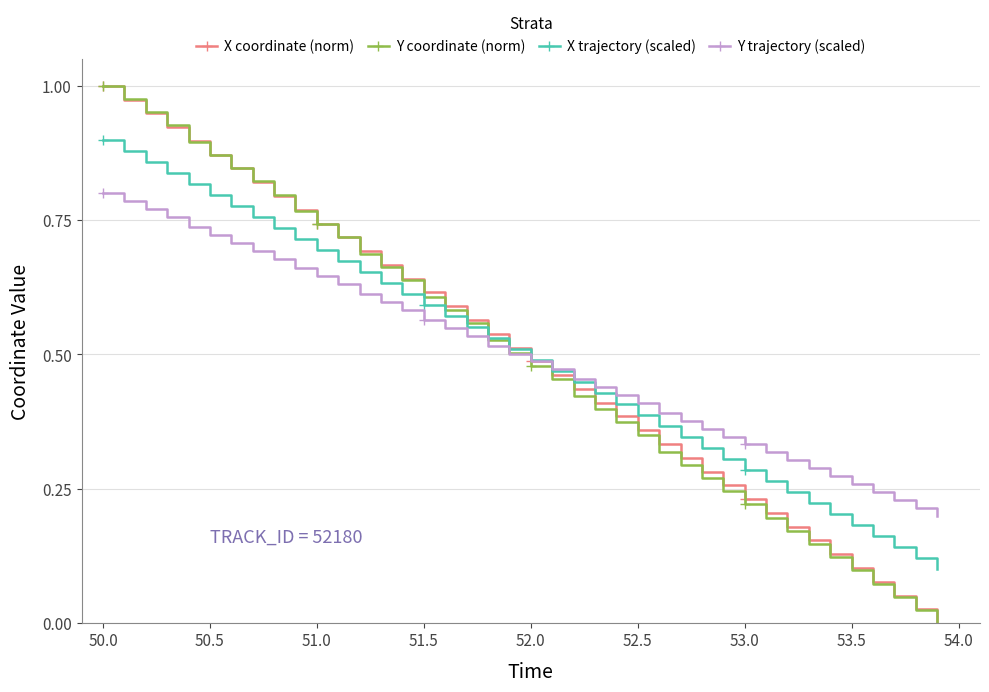

True or false: Y coordinate (norm) has more than 2 points higher than both neighbors.

False